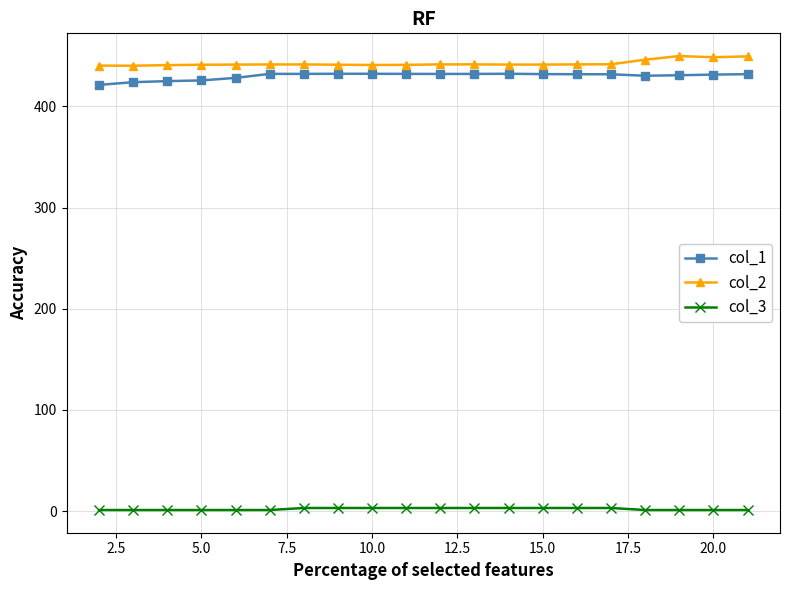

What is the difference between the maximum and second lowest values in the col_3 series?

2.0